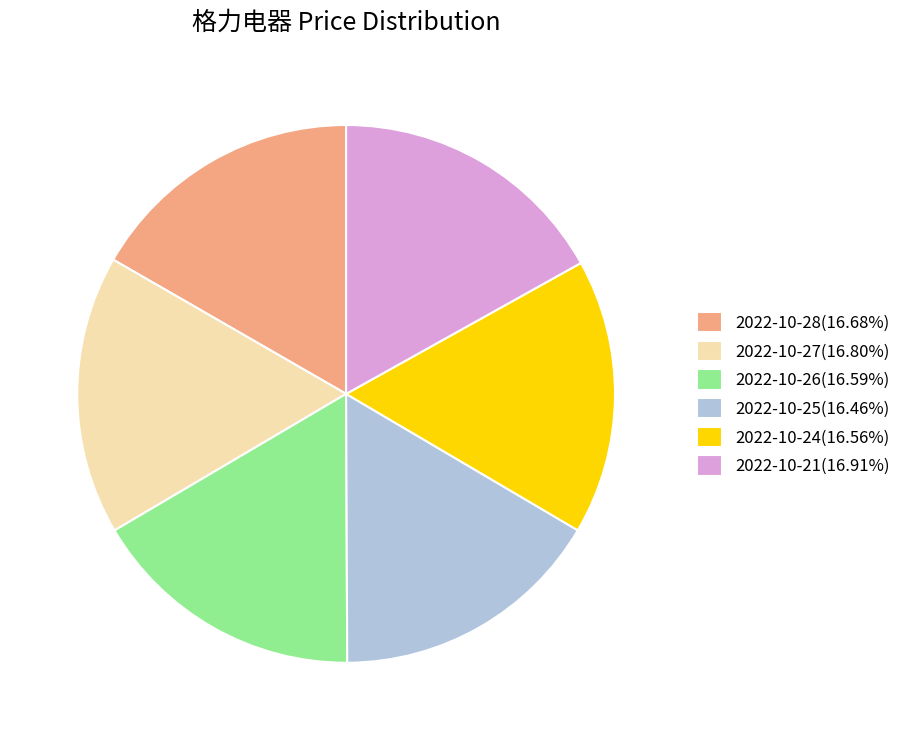

Does 2022-10-28(16.68%) account for over 50% of the chart?

No